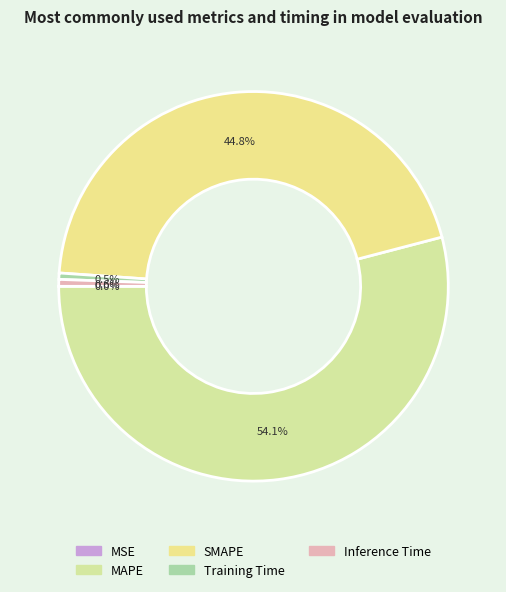

What percentage is the SMAPE slice, to the nearest percent?

45%